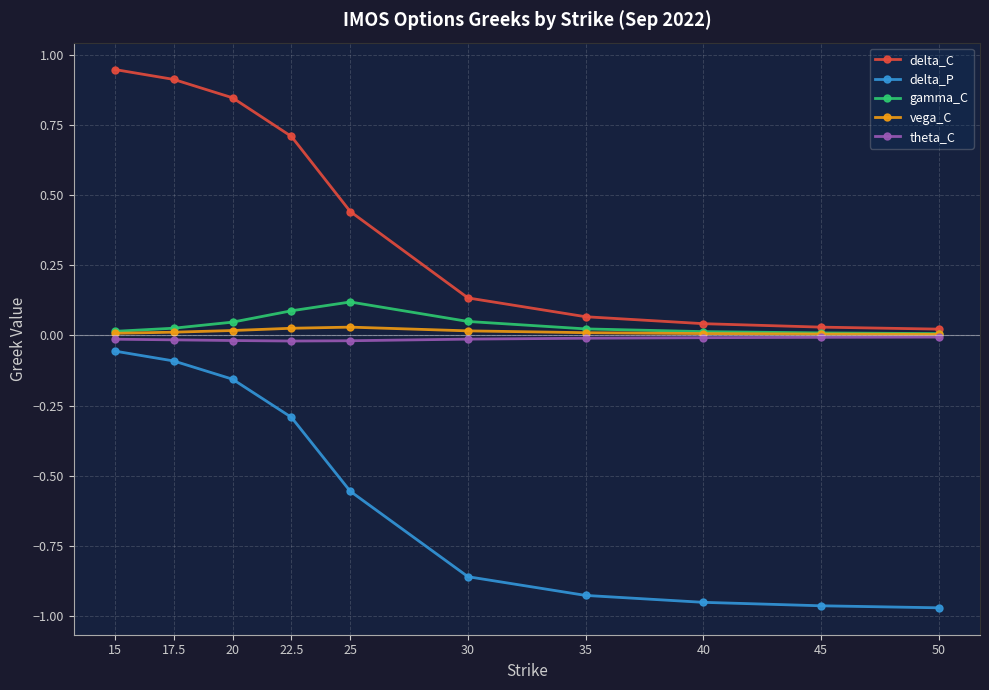

Which series has the largest total across all categories?

delta_C